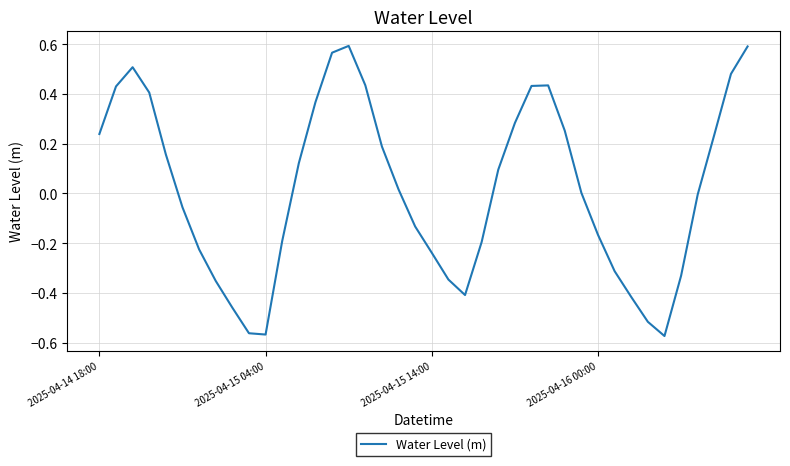

The chart shows a value of -0.4 at 2025-04-15 14:00. True or false?

False